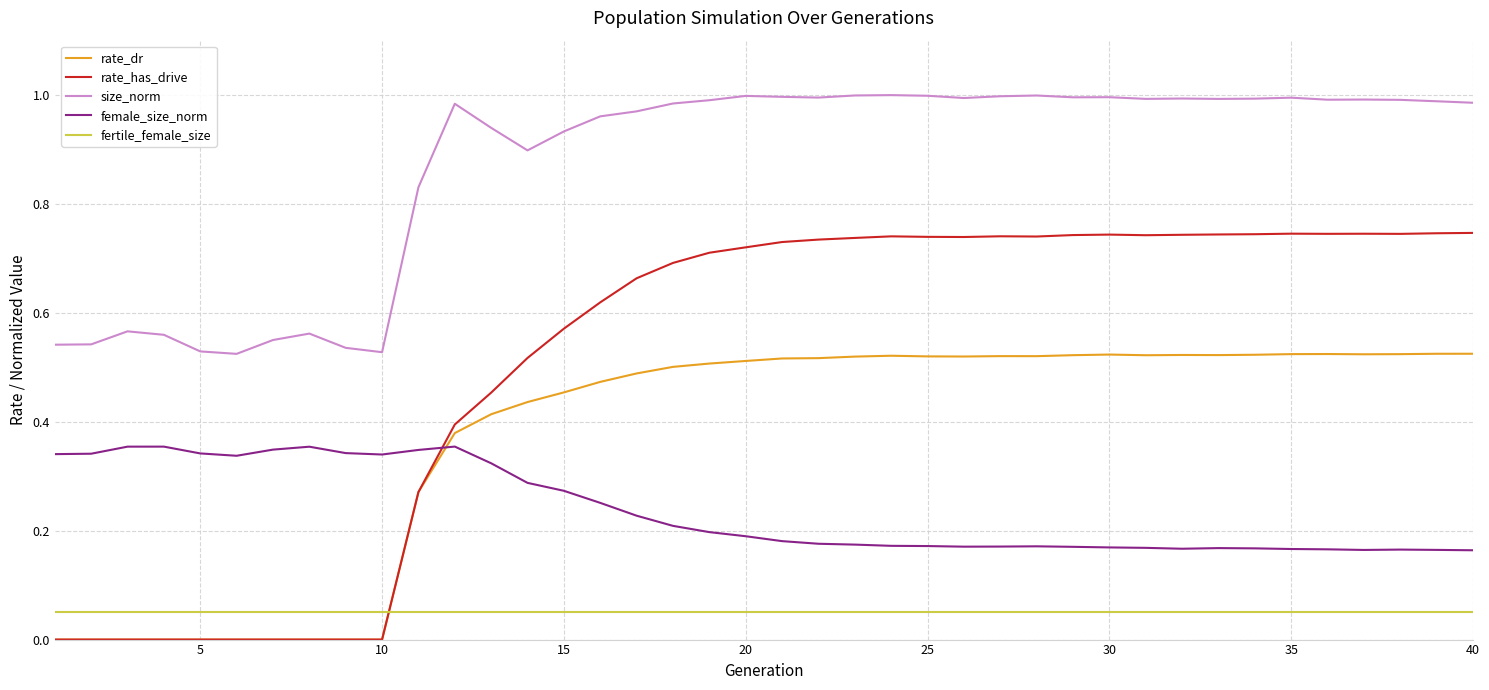

Which series has the largest range (max minus min)?

rate_has_drive